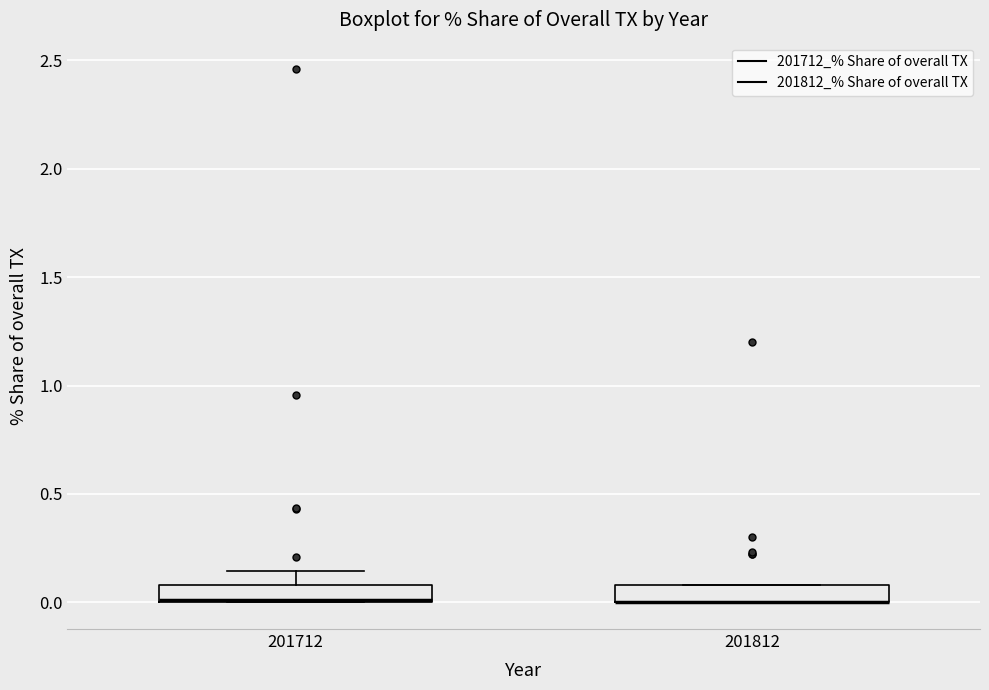

Where is the upper edge of the box at x = 201812 on the y-axis? The values are not printed on the chart, so give them approximately, as read against the axis.

0.10